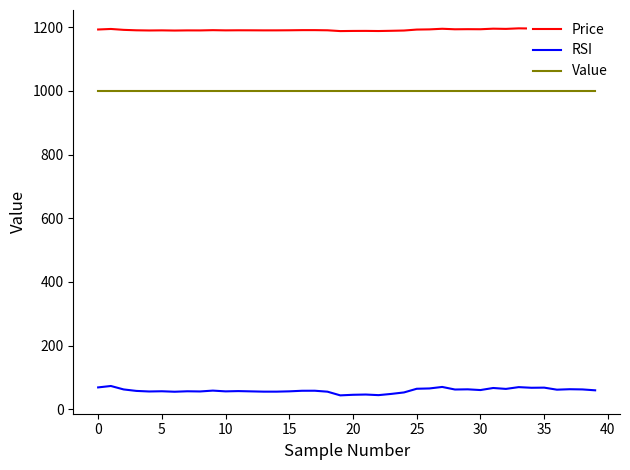

Does the chart display data point markers on the line(s)?

No